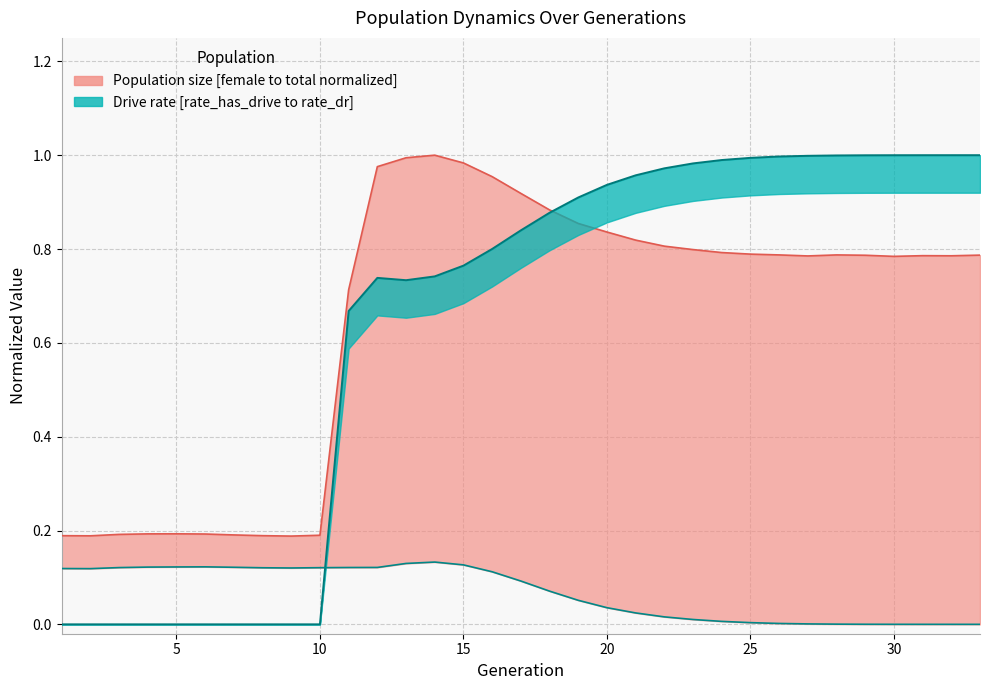

True or false: size and rate_dr intersect in this chart.

True